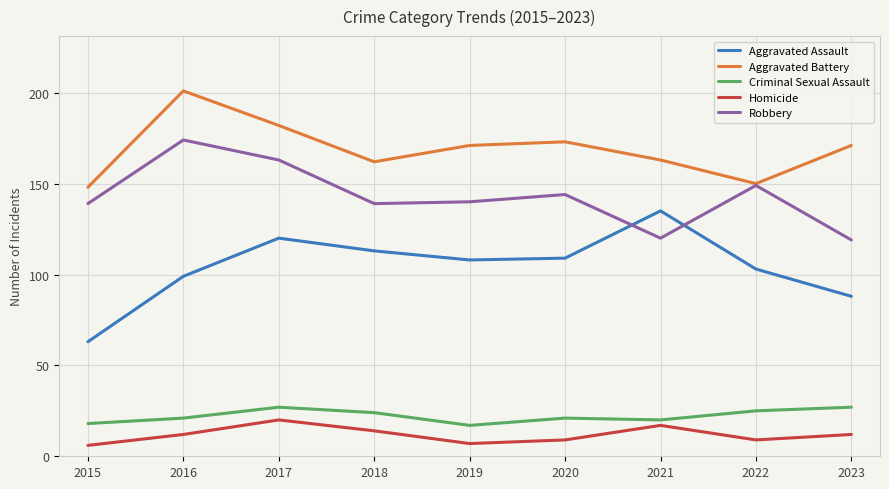

Which series has the largest total across all categories?

Aggravated Battery